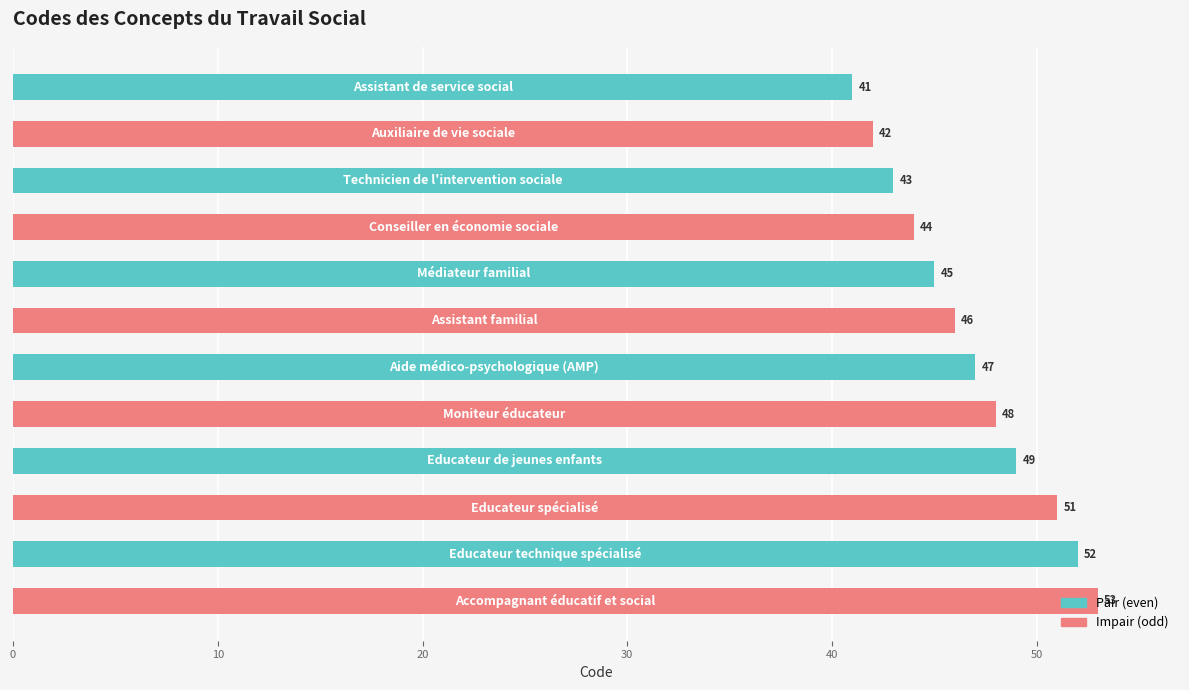

What is the average value?

47